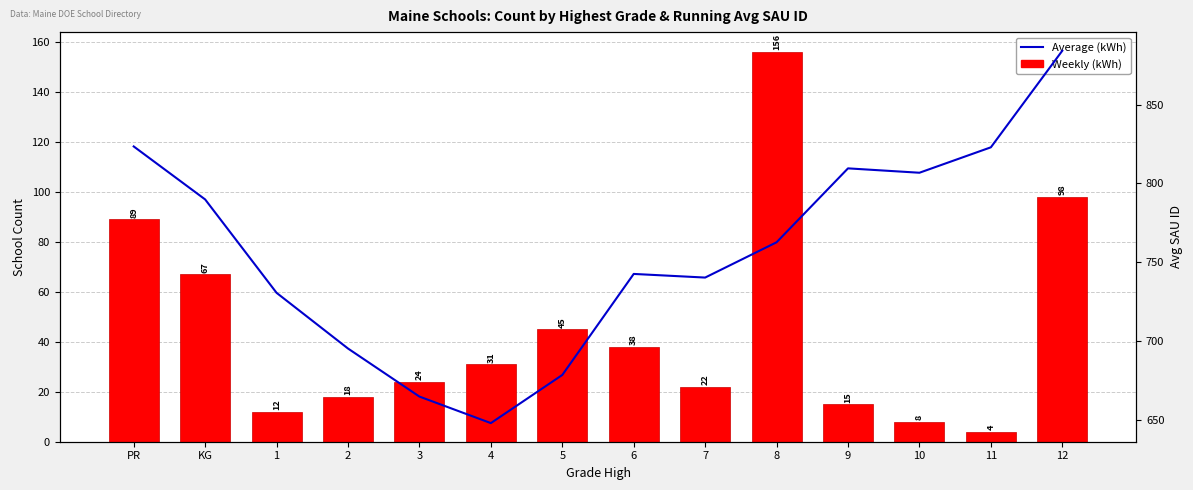

What is the spread (max minus min) of values at 9?

794.5